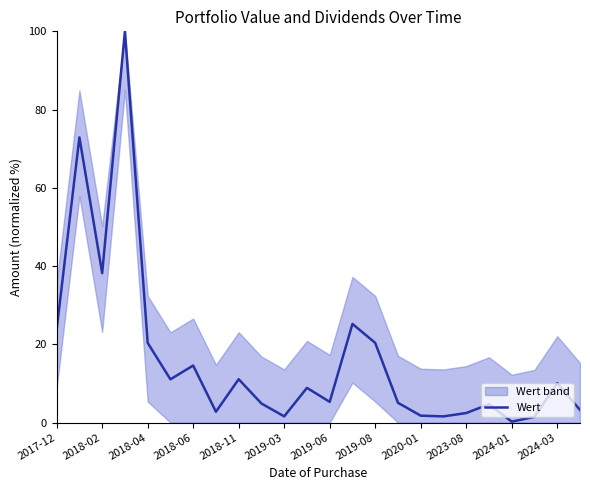

What is the maximum value for Wert?

100.0